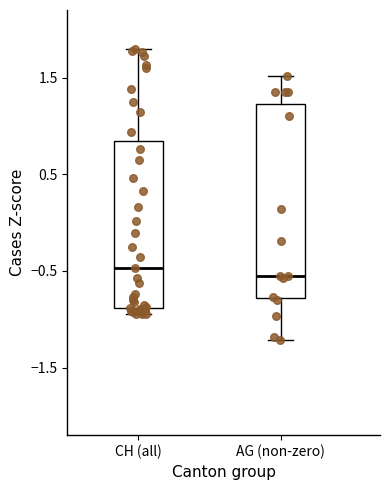

Comparing the boxes themselves (not the whiskers), which one is the tallest?

AG (non-zero)